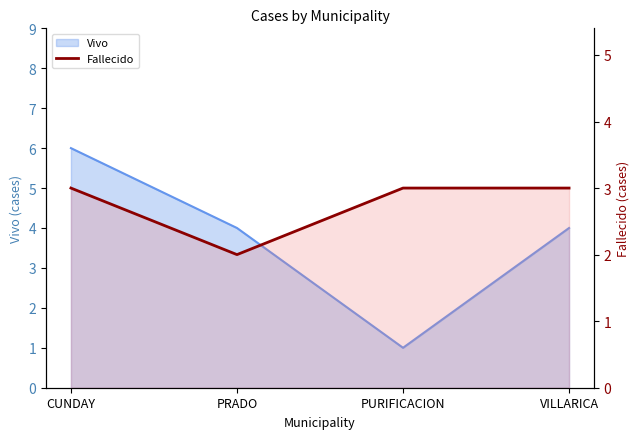

Reading right to left, extract all data points from this chart.

VILLARICA=3	PURIFICACION=3	PRADO=2	CUNDAY=3